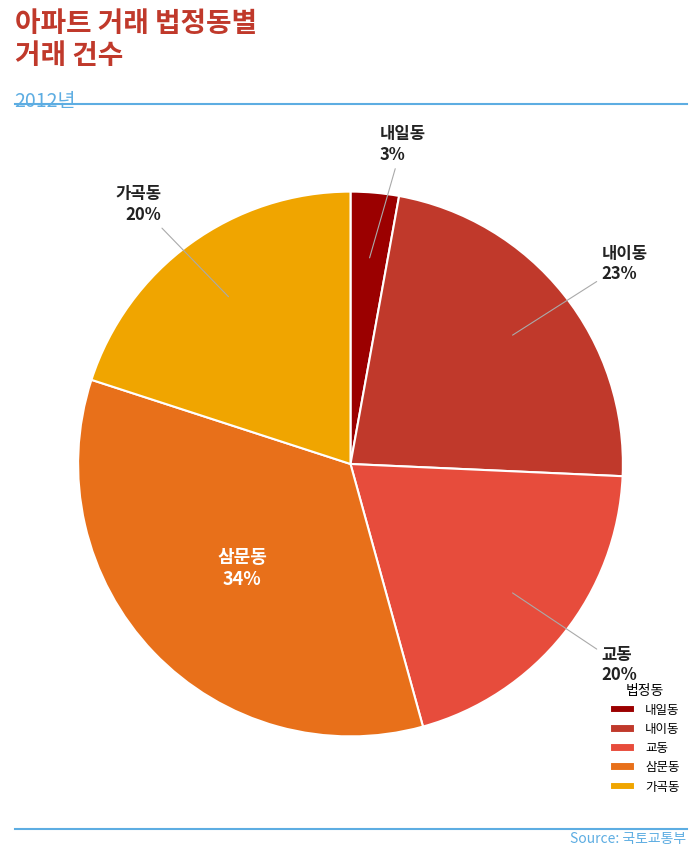

Between 삼문동 and 가곡동, which is larger?

삼문동